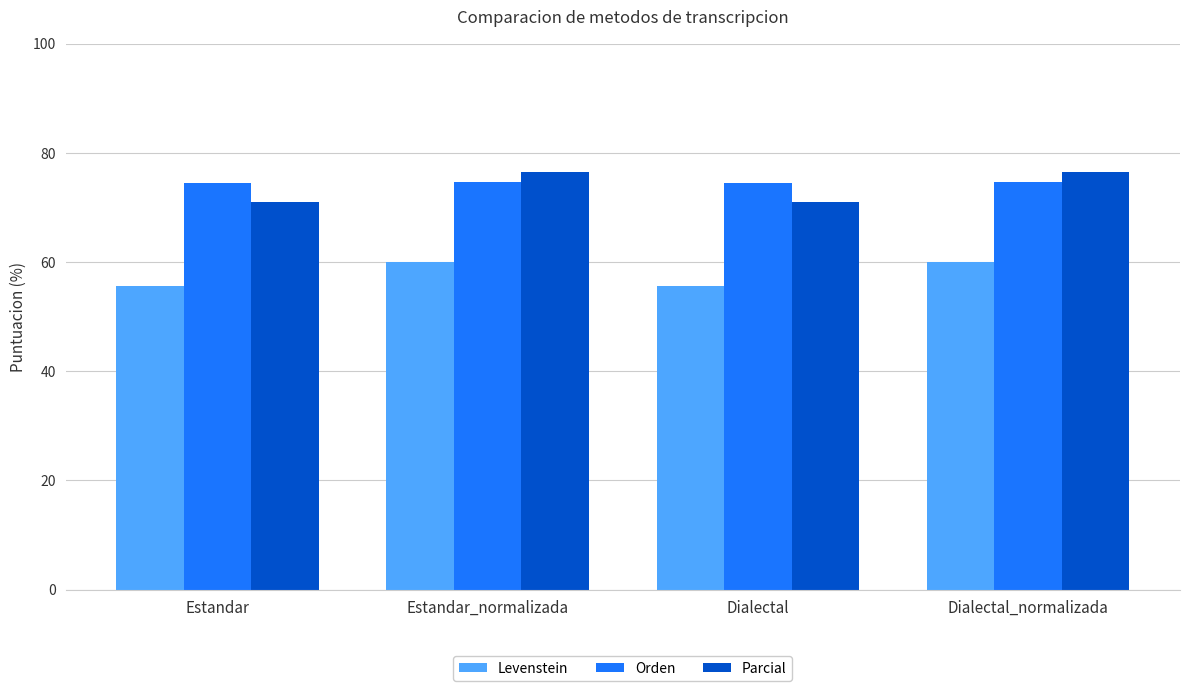

Which series has the widest spread of values?

Parcial